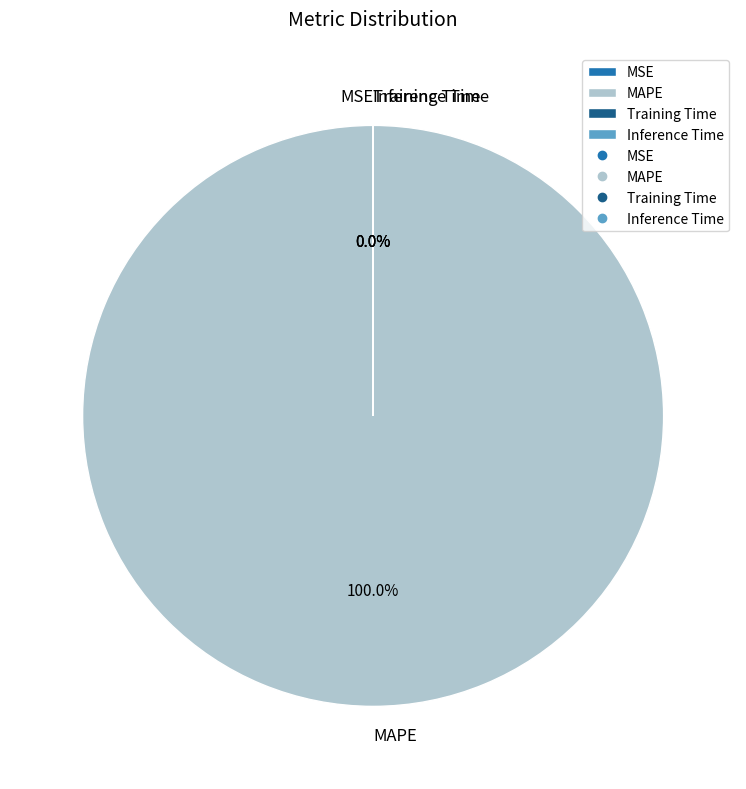

Is the sum of MAPE and MSE greater than half?

Yes